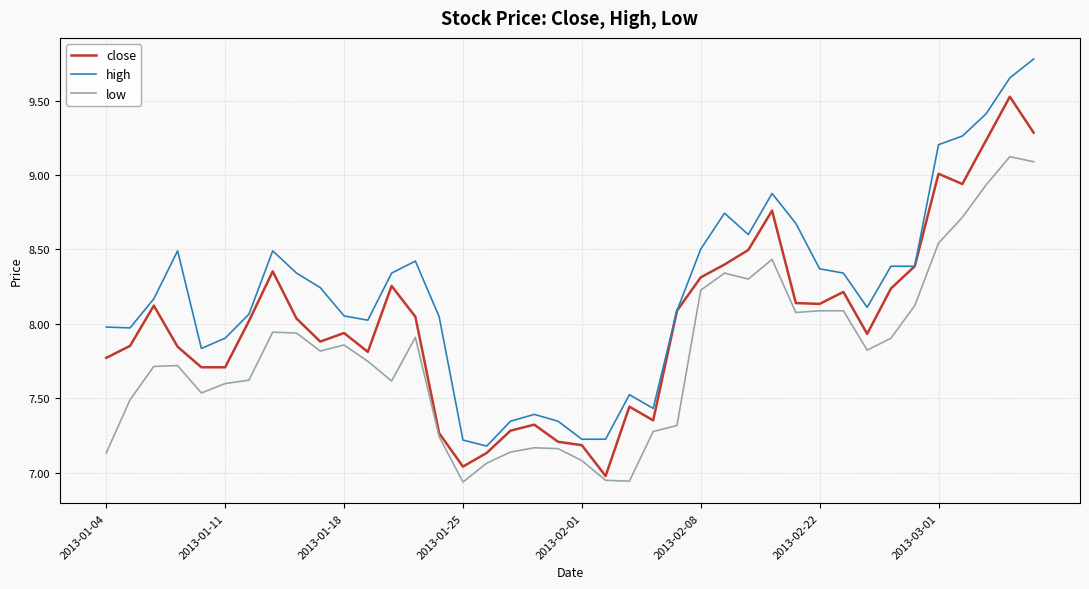

True or false: high and low cross at least once.

False